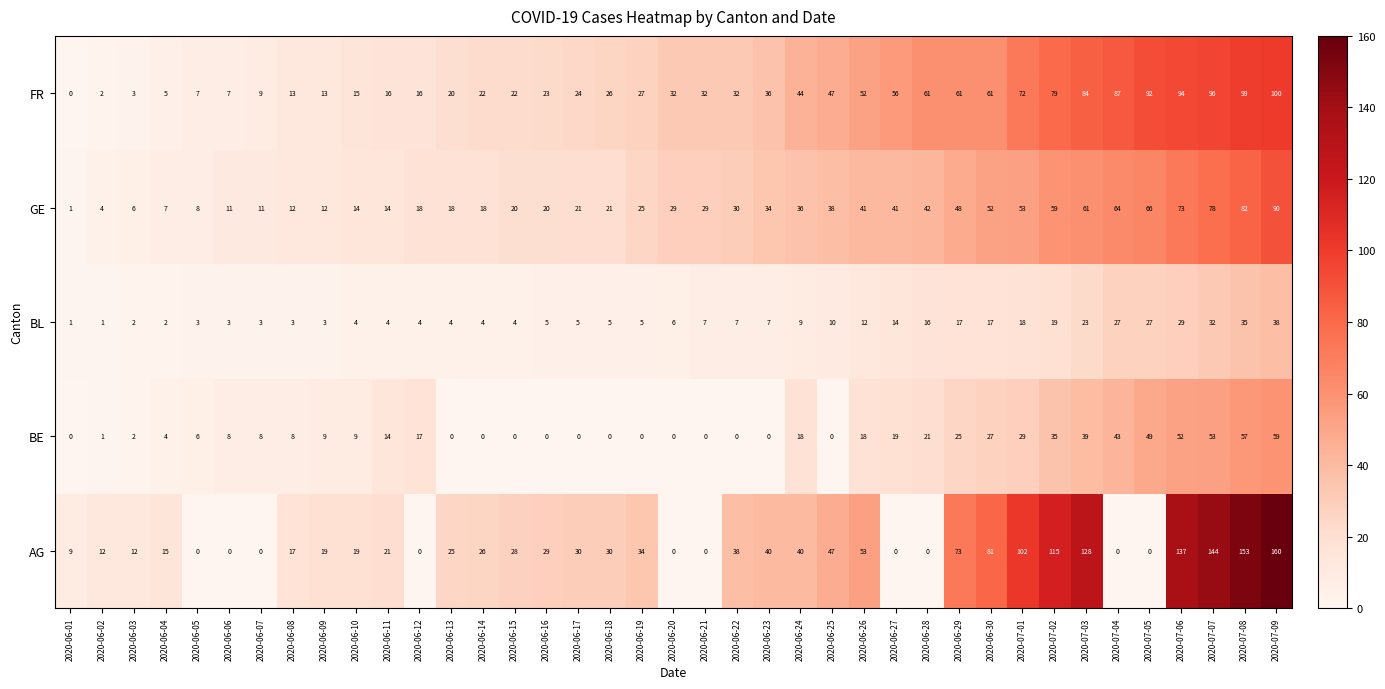

What value does the BL series have at 2020-06-24?

9